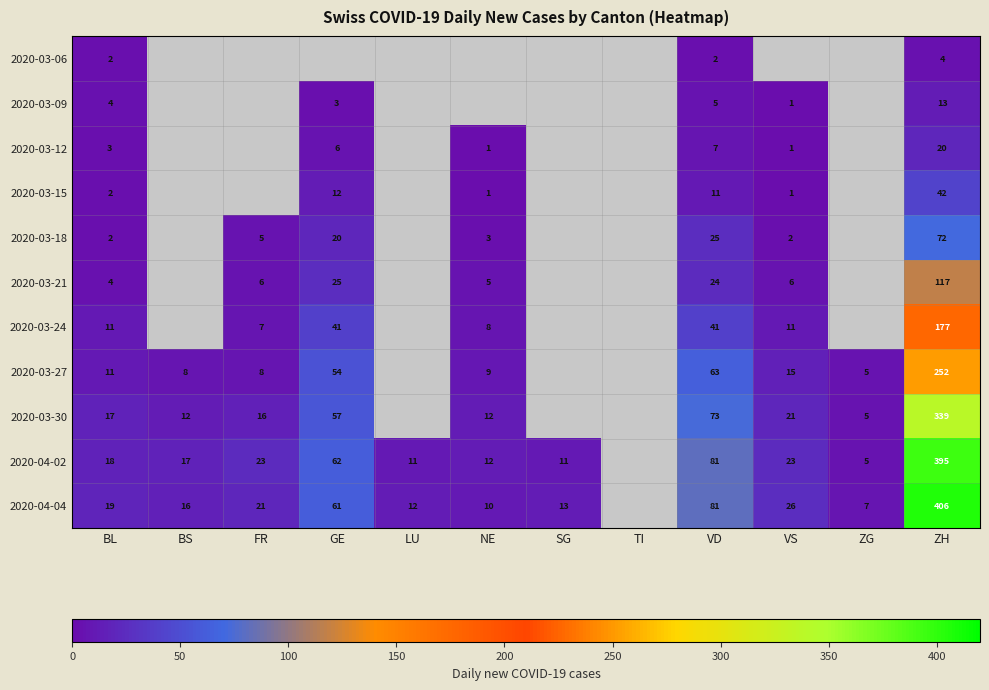

Is it true that 2020-03-30 equals 119.5 at VD?

False